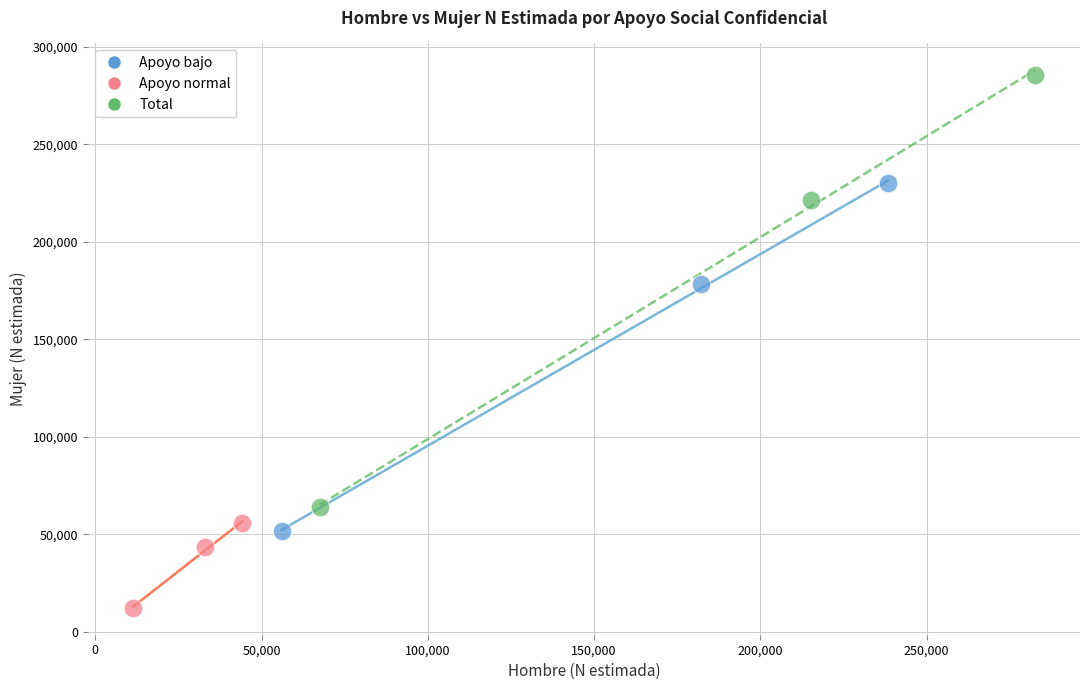

Which series contains the highest Y value?

Total